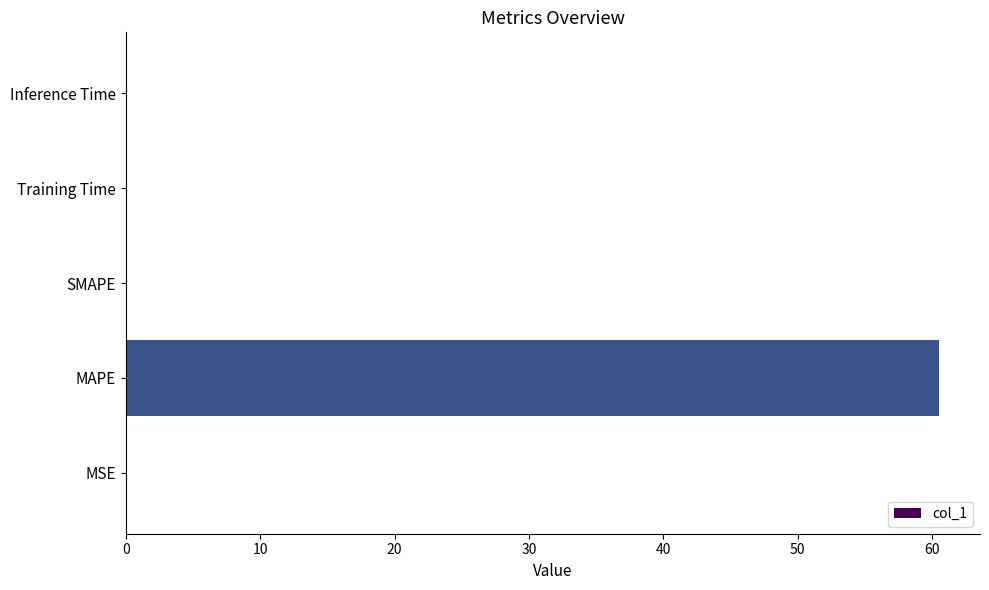

How many distinct data groups are displayed?

1